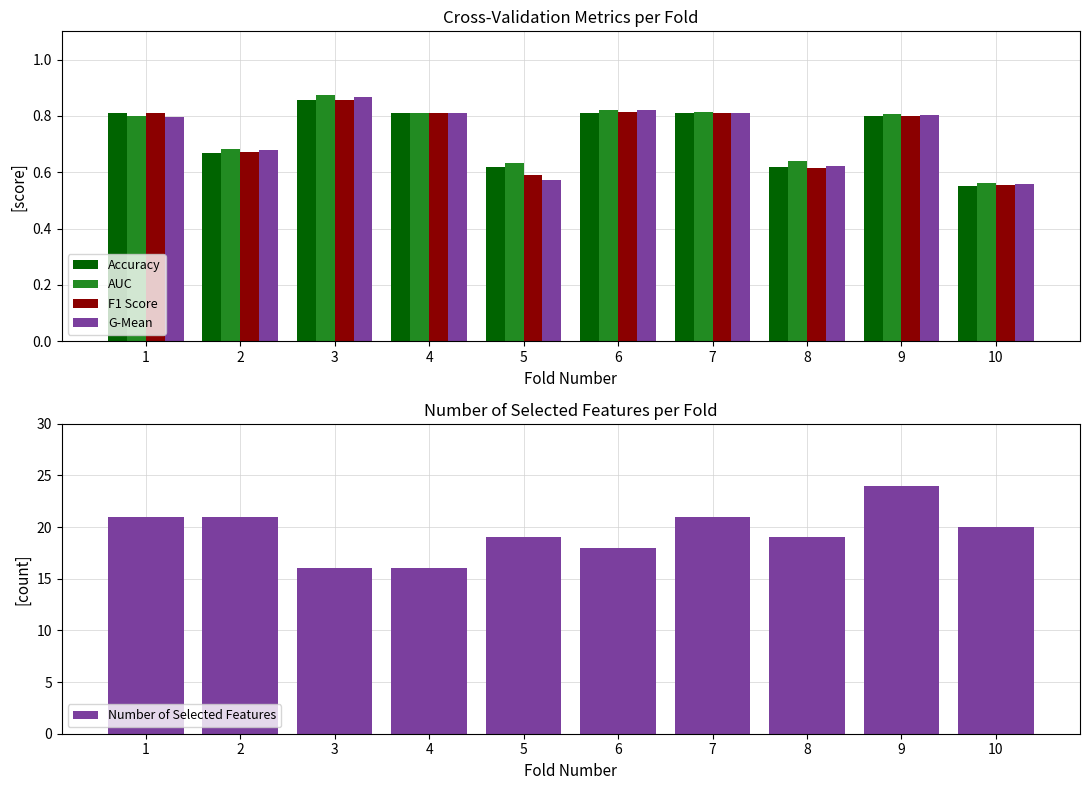

Reading left to right, list all the values displayed in this chart.

Accuracy: 0.8	0.7	0.9	0.8	0.6	0.8	0.8	0.6	0.8	0.6
AUC: 0.8	0.7	0.9	0.8	0.6	0.8	0.8	0.6	0.8	0.6
F1 Score: 0.8	0.7	0.9	0.8	0.6	0.8	0.8	0.6	0.8	0.6
G-Mean: 0.8	0.7	0.9	0.8	0.6	0.8	0.8	0.6	0.8	0.6
Number of Selected Features: 21.0	21.0	16.0	16.0	19.0	18.0	21.0	19.0	24.0	20.0